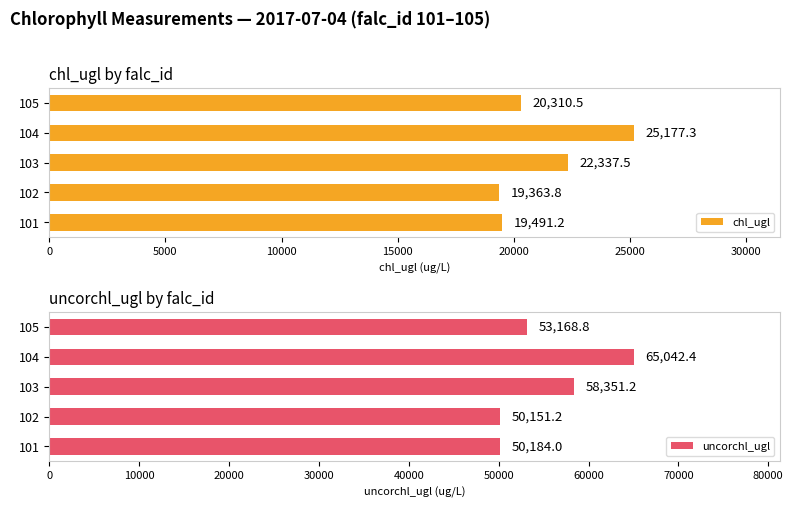

What is the value of the uncorchl_ugl bar at the 2nd from the left?

50151.2